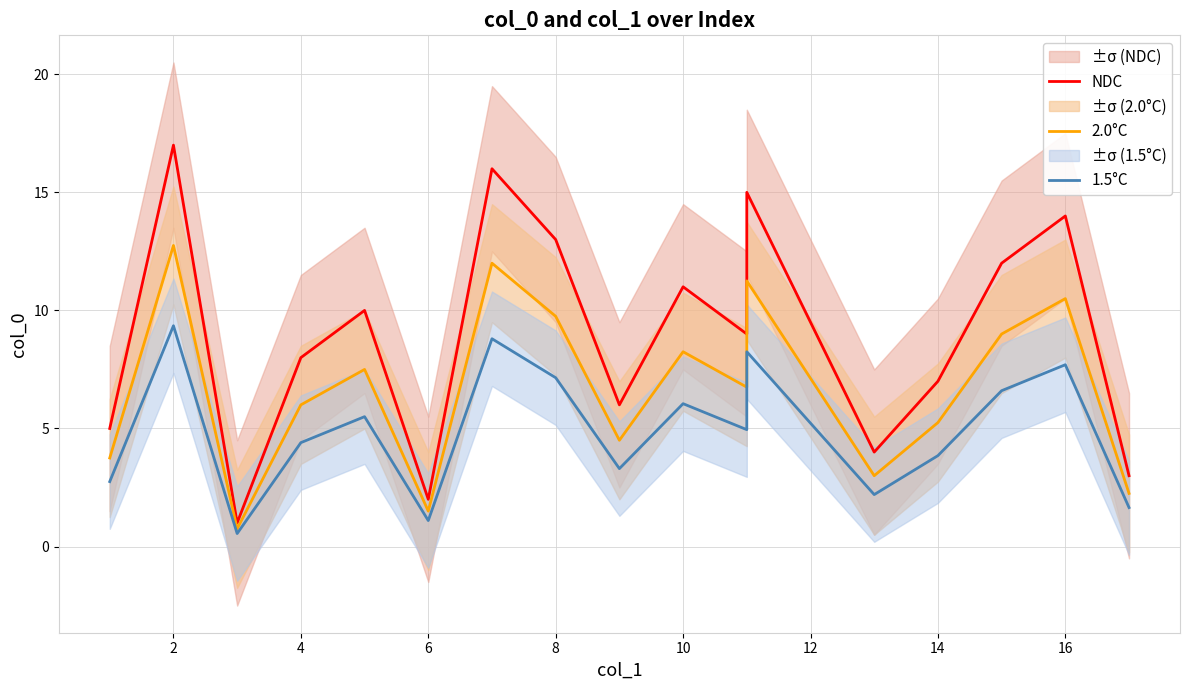

At 2, list the series in order from largest to smallest.

NDC, 2.0°C, 1.5°C